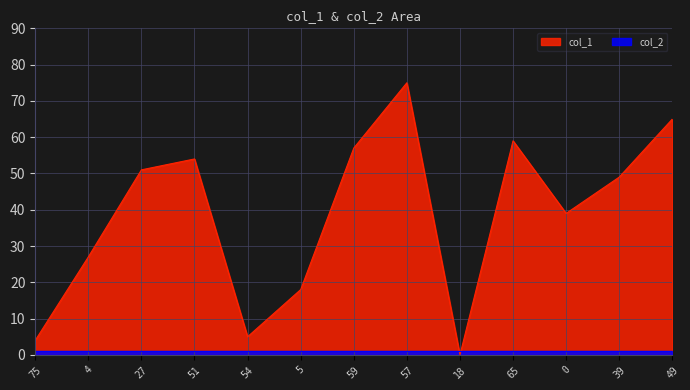

How many data points are less than 49?

6